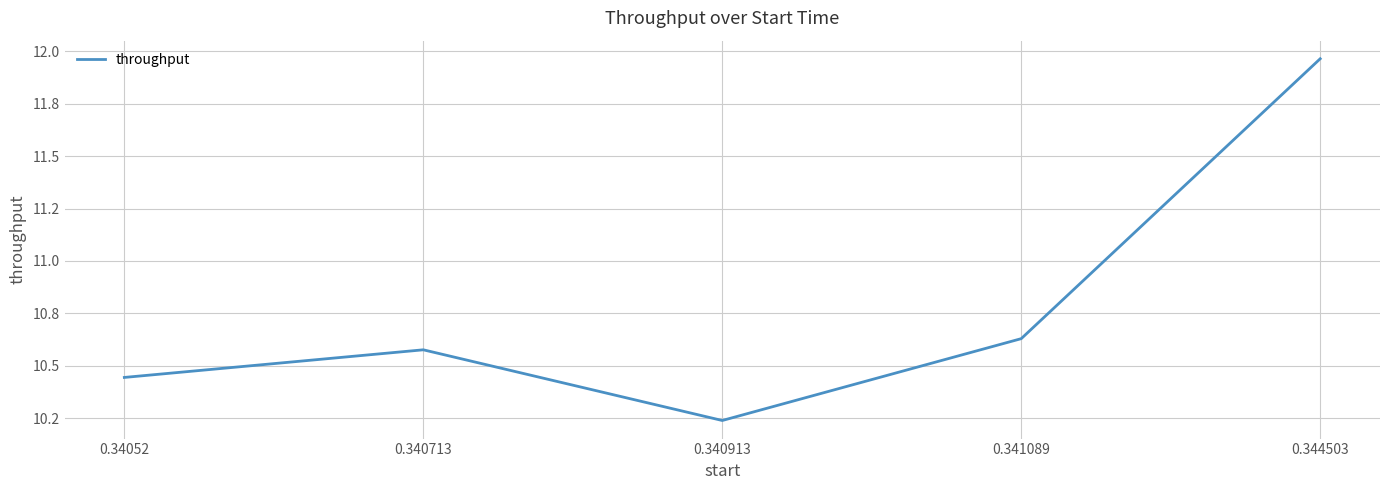

Where is the data nearest to the value 11?

0.341089